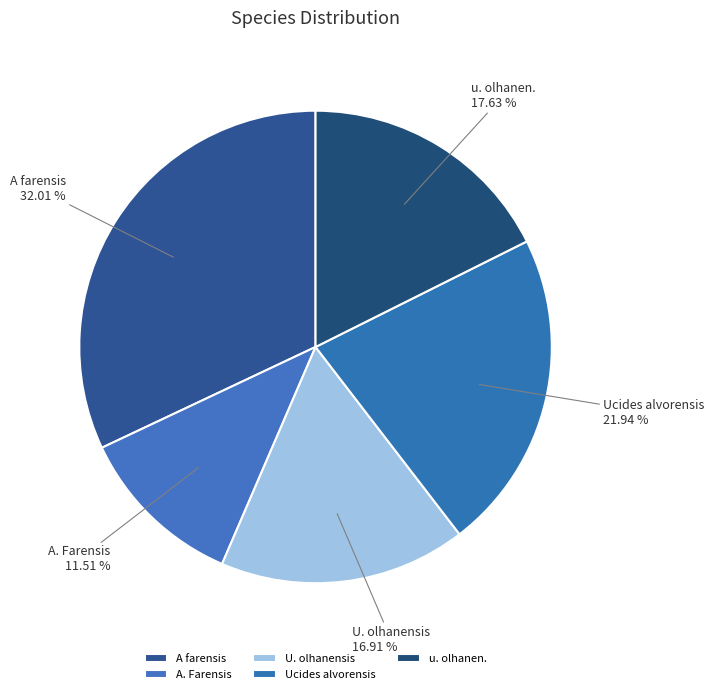

Is there a majority slice in this chart?

No